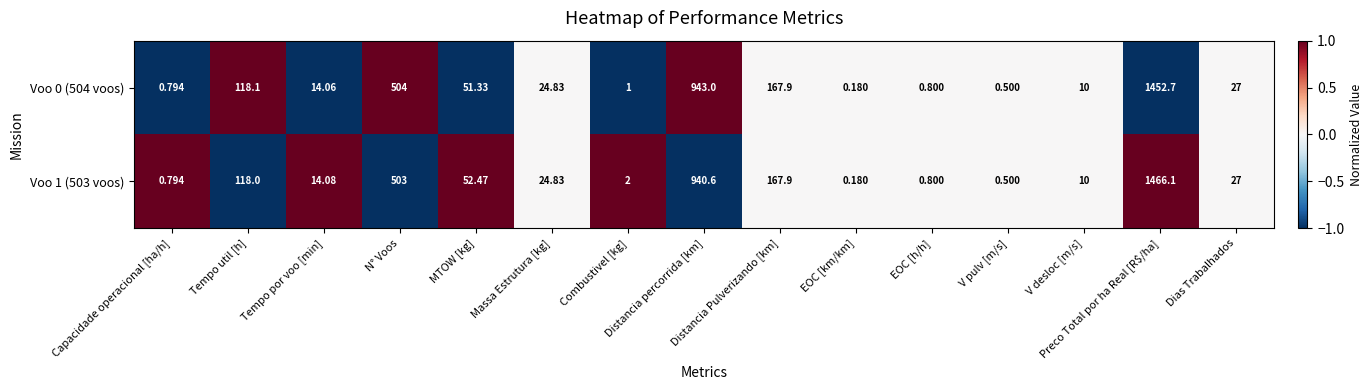

How many categories are shown in the chart?

15